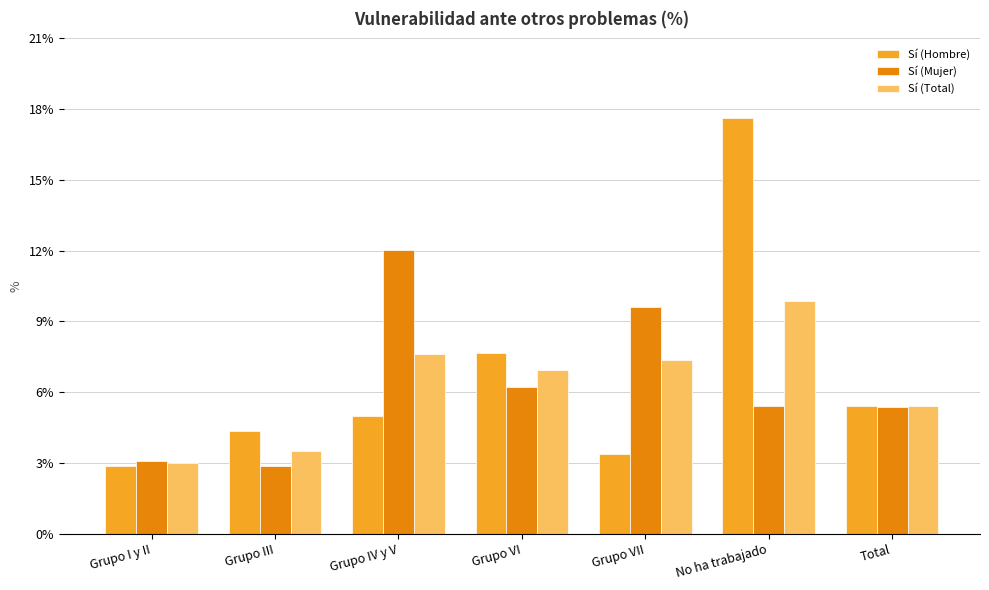

What position from the right is Grupo IV y V?

5